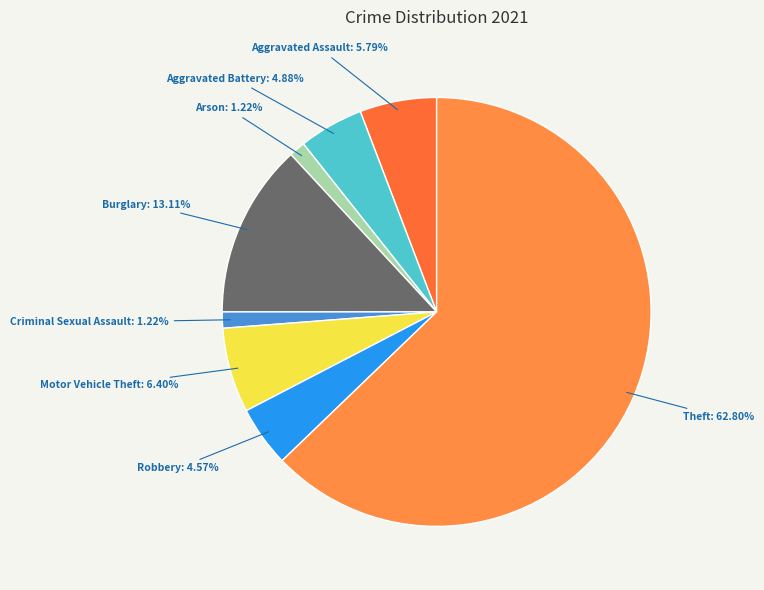

What percentage is NOT represented by Criminal Sexual Assault?

98.8%